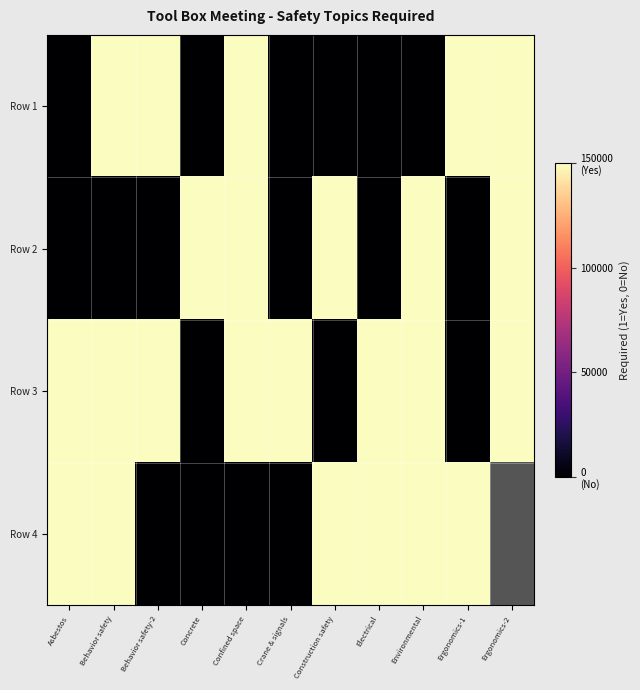

Is it true that Row 4 equals 0.0 at Behavior safety-2?

True